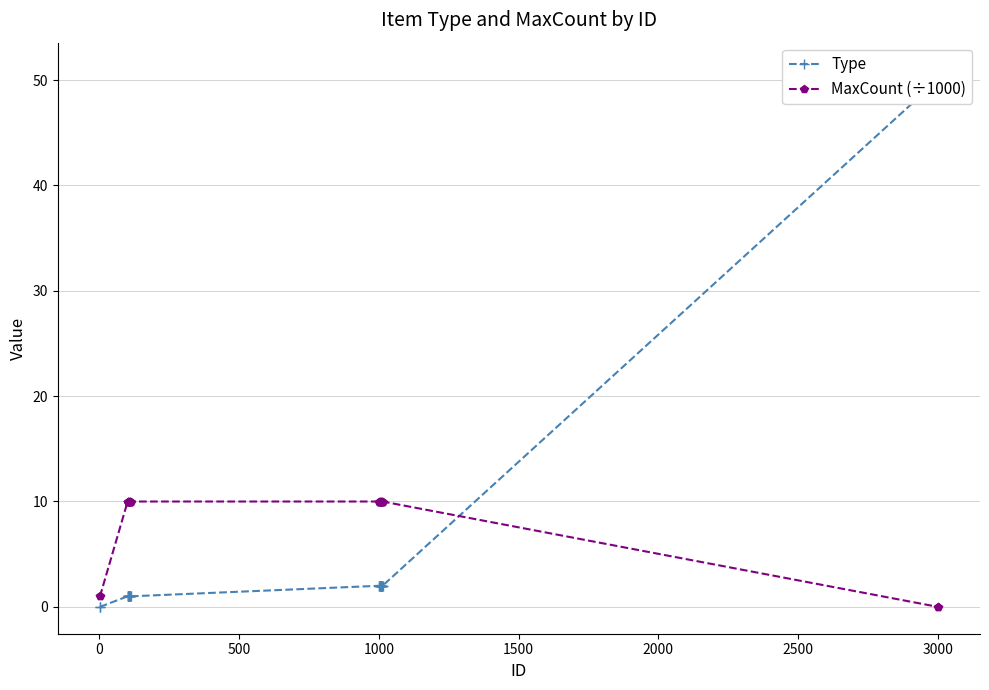

How many lines are shown in the chart?

2